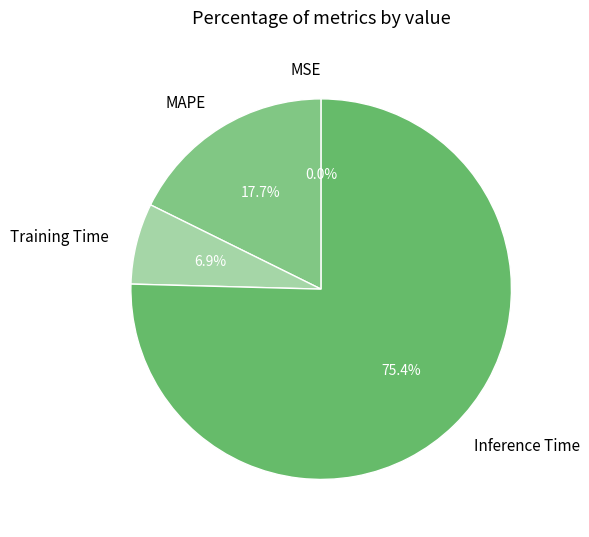

Which slice is the largest?

Inference Time